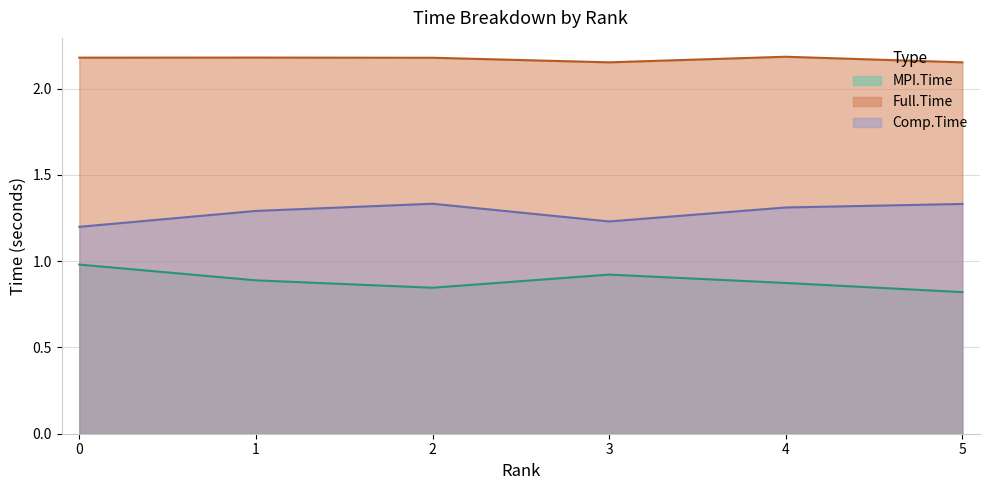

At which category does MPI.Time reach its first local valley?

2